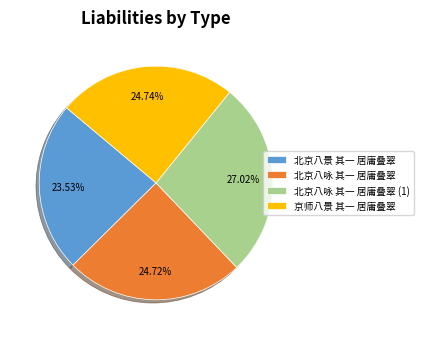

Is it true that 北京八咏 其一 居庸叠翠 is 20% of the pie?

False